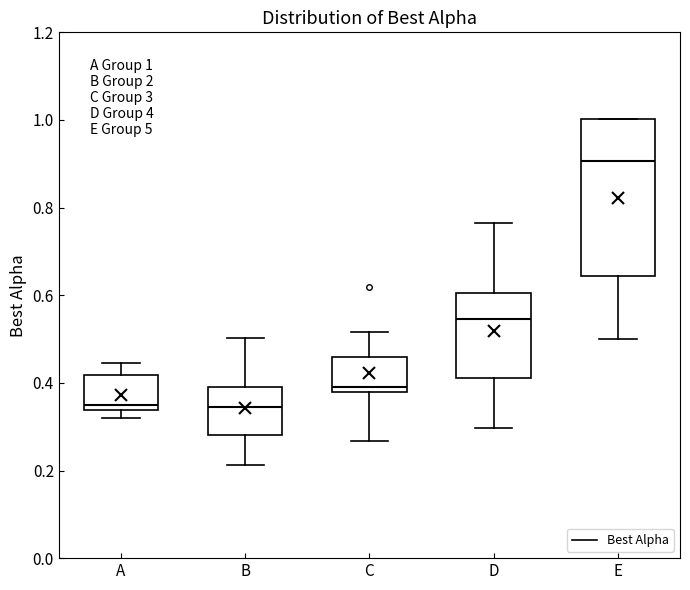

Which box is the tallest, from its lower edge to its upper edge?

E